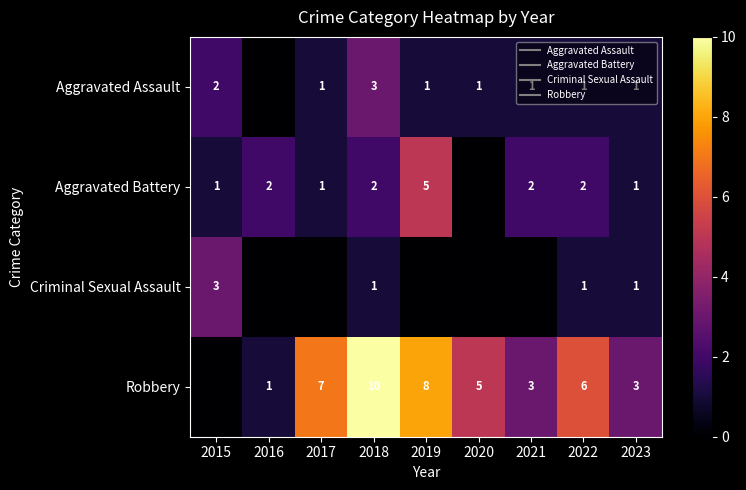

What is the average value of the Aggravated Battery series?

2